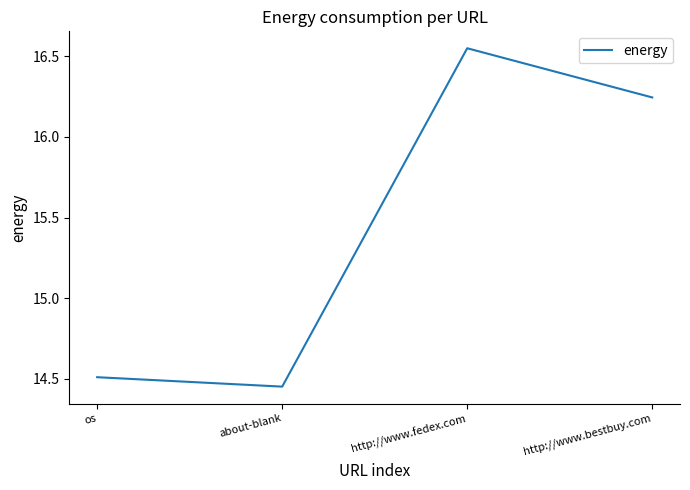

How many values are between 14 and 16?

2